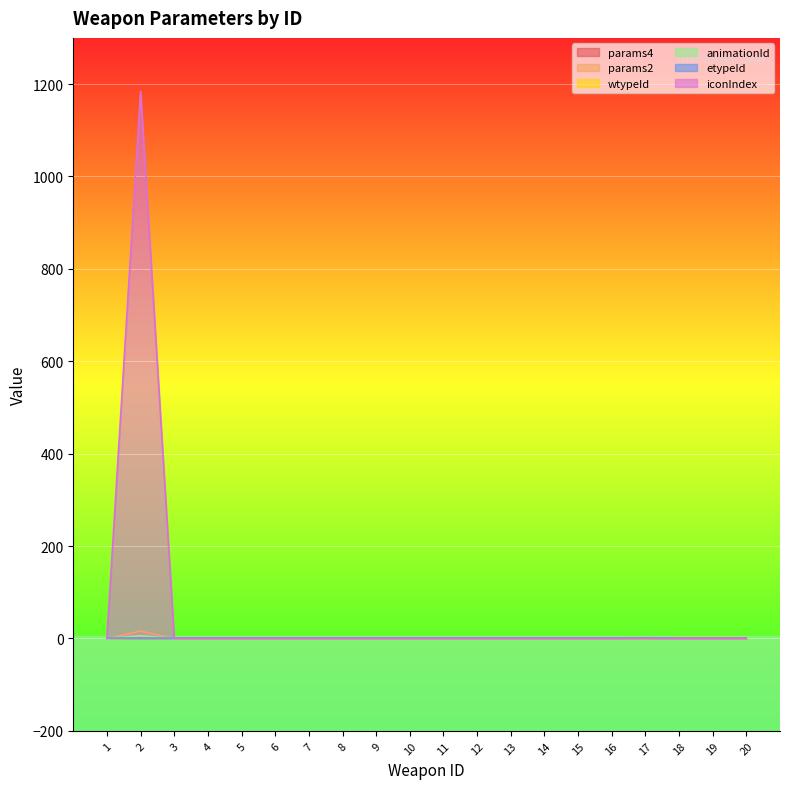

The value of iconIndex at 20 is 415. True or false?

False